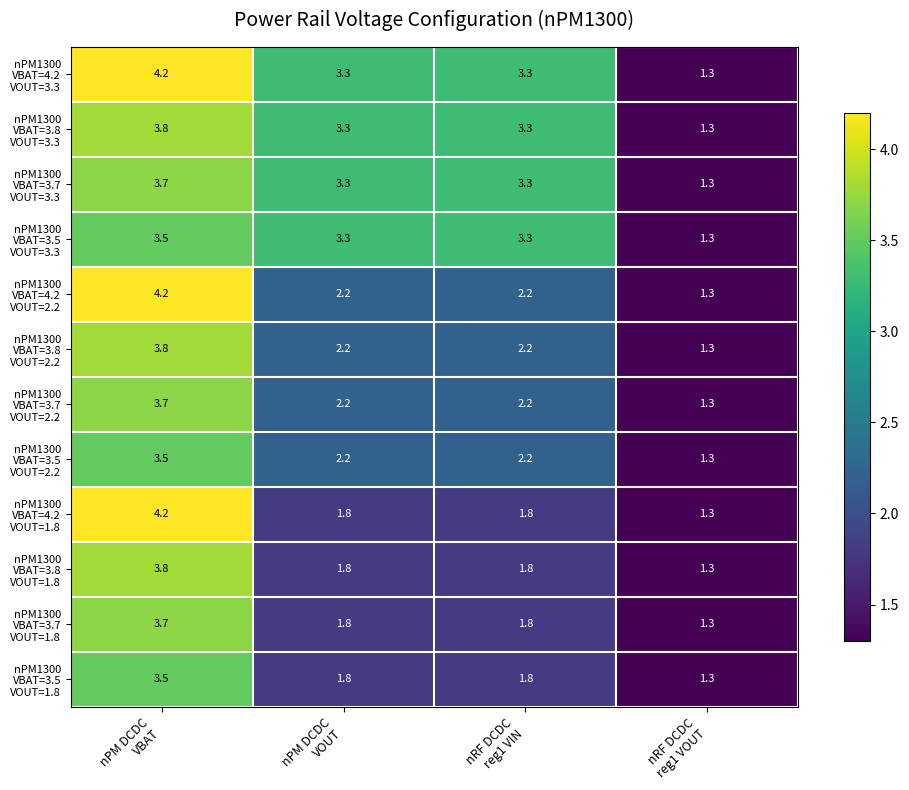

What is the smallest value displayed?

1.3